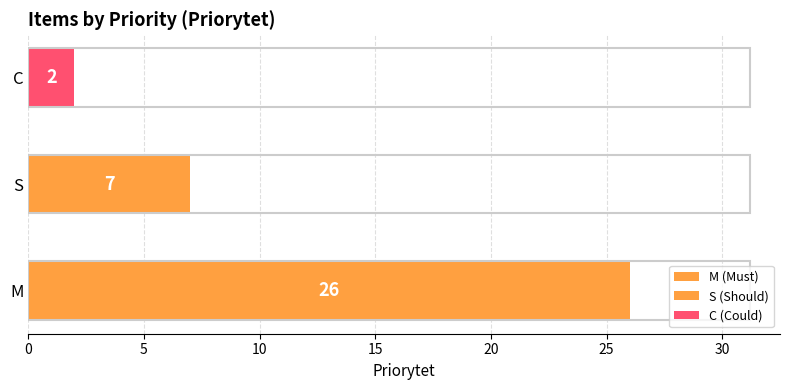

Rank the categories by value from lowest to highest.

C, S, M